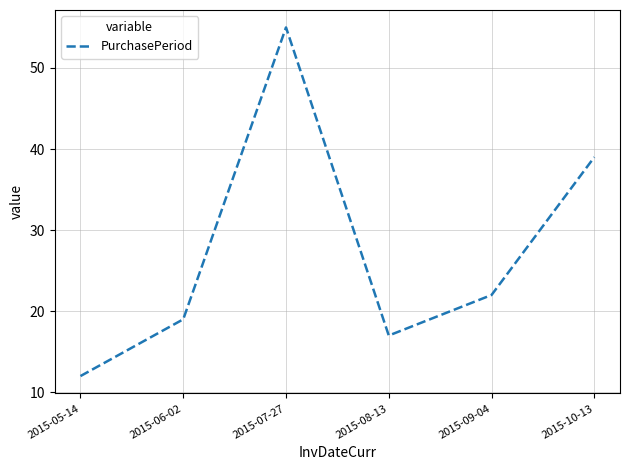

List the labels in order of value, smallest first.

2015-05-14, 2015-08-13, 2015-06-02, 2015-09-04, 2015-10-13, 2015-07-27